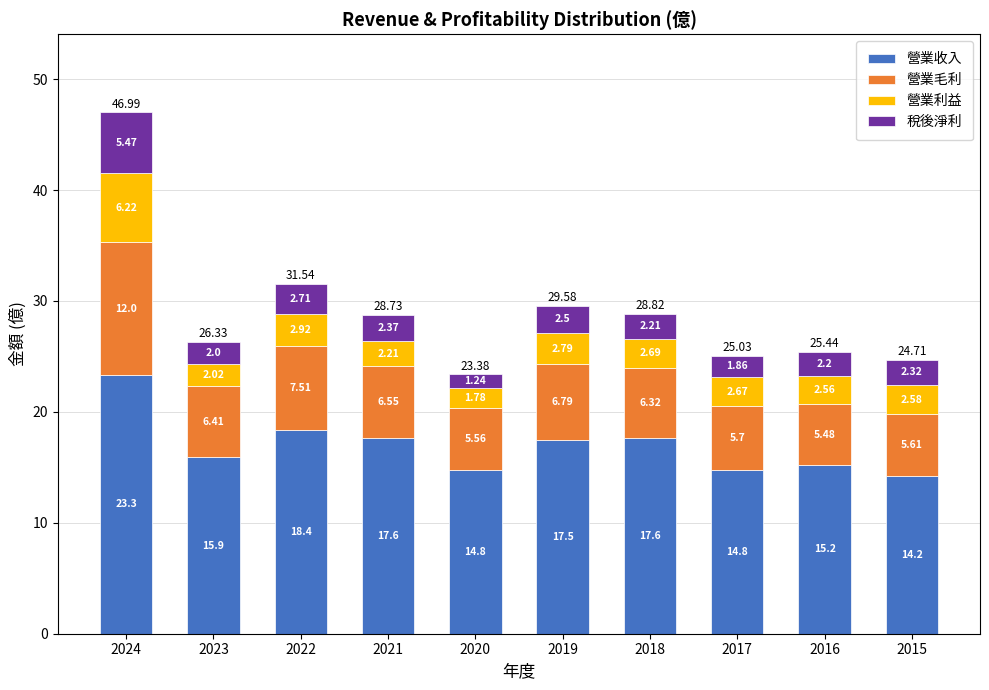

At which category is the sum across all series the highest?

2024